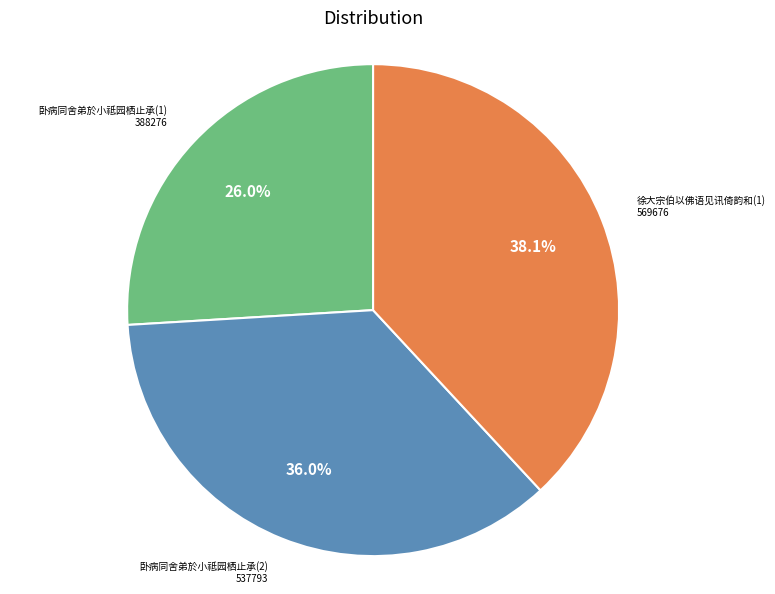

Approximately how many times larger is the value at 徐大宗伯以佛语见讯倚韵和(1) compared to 卧病同舍弟於小祗园栖止承(1)?

1.5